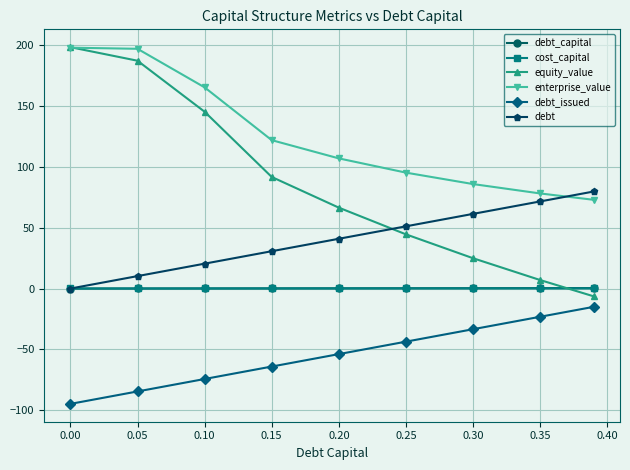

Count the number of categories in the chart.

9